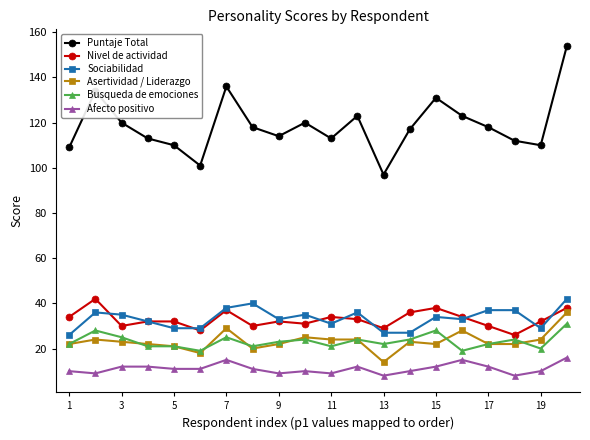

Reading left to right, list all the values displayed in this chart.

Puntaje Total: 109	134	120	113	110	101	136	118	114	120	113	123	97	117	131	123	118	112	110	154
Nivel de actividad: 34	42	30	32	32	28	37	30	32	31	34	33	29	36	38	34	30	26	32	38
Sociabilidad: 26	36	35	32	29	29	38	40	33	35	31	36	27	27	34	33	37	37	29	42
Asertividad / Liderazgo: 22	24	23	22	21	18	29	20	22	25	24	24	14	23	22	28	22	22	24	36
Busqueda de emociones: 22	28	25	21	21	19	25	21	23	24	21	24	22	24	28	19	22	24	20	31
Afecto positivo: 10	9	12	12	11	11	15	11	9	10	9	12	8	10	12	15	12	8	10	16